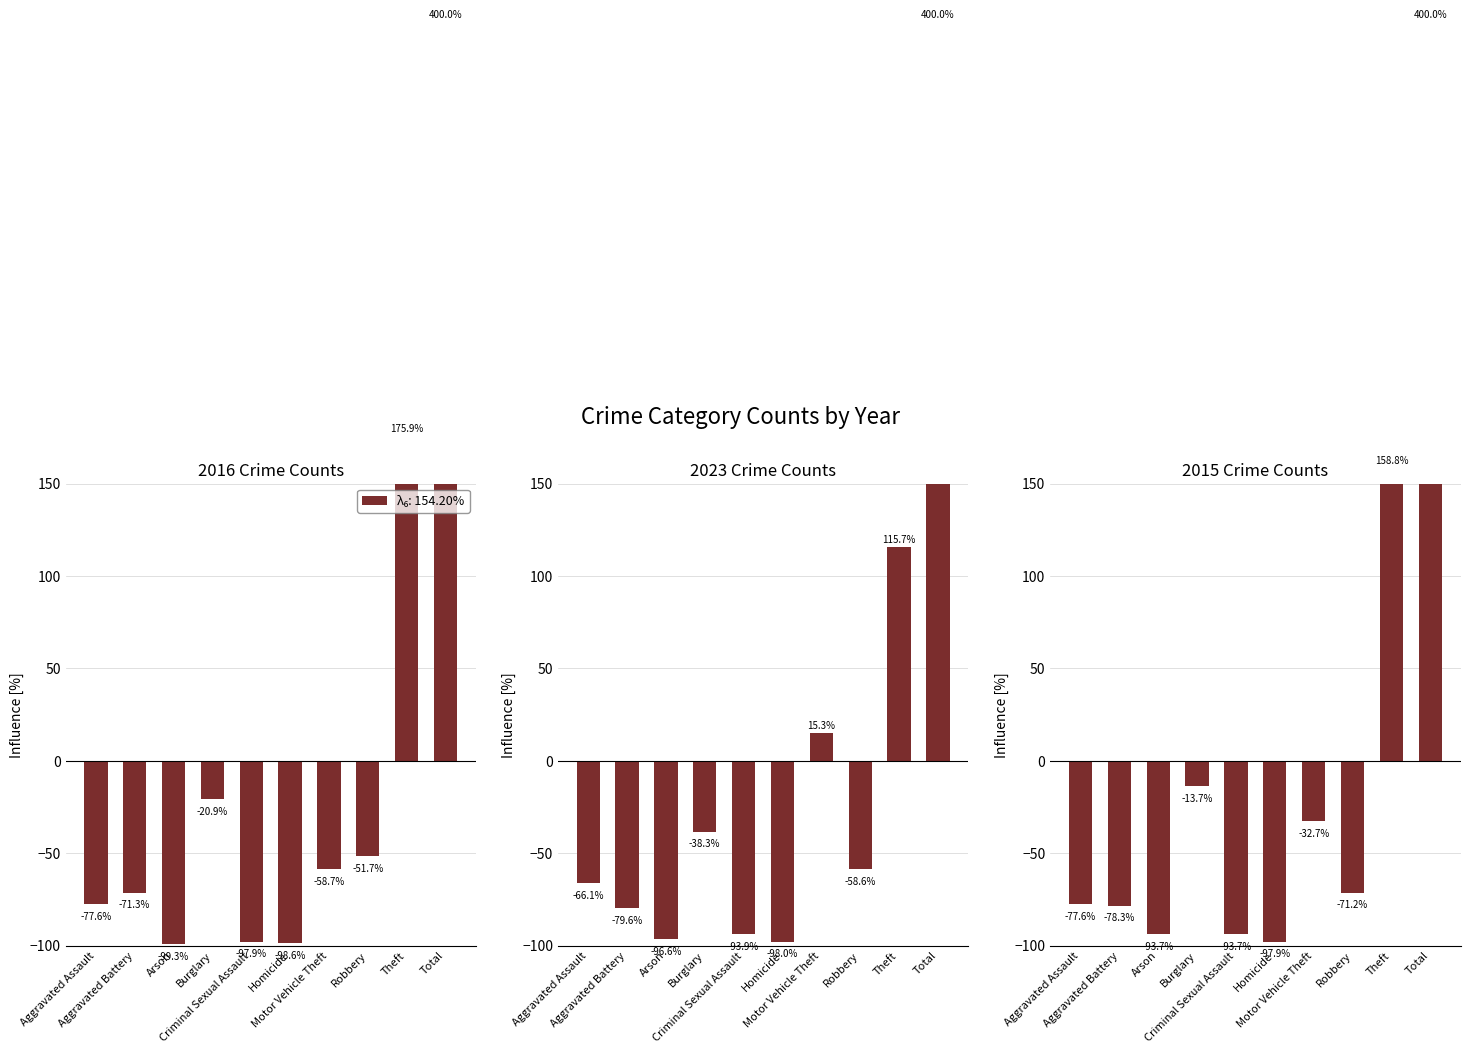

List the series in order of their overall mean, highest first.

2015: data, 2023: data, 2016: data